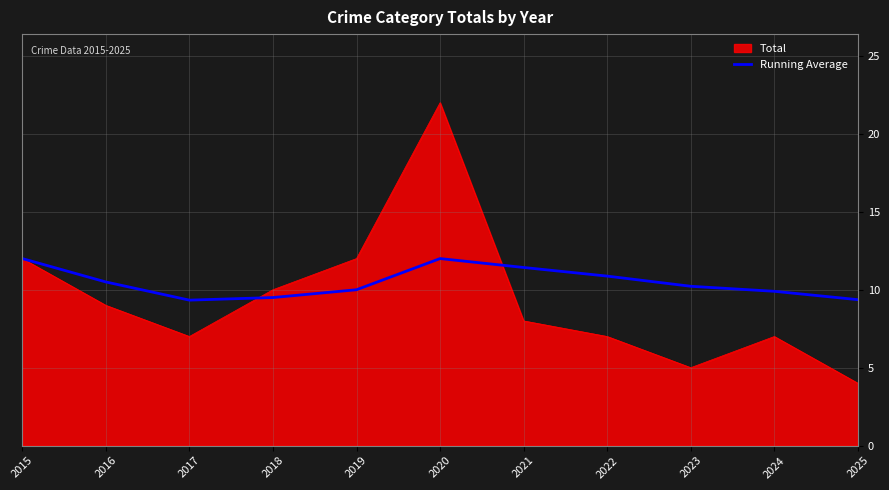

What is the smallest value displayed?

4.0